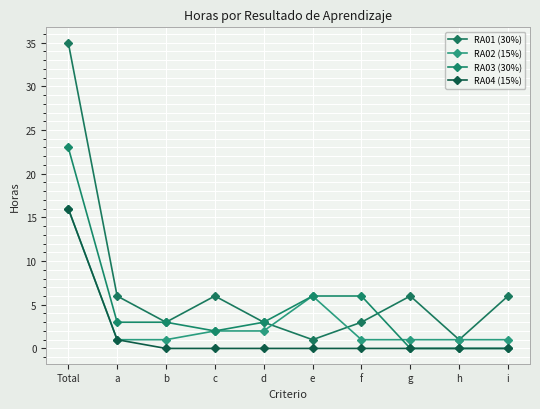

Read the RA02 (15%) value at b.

1